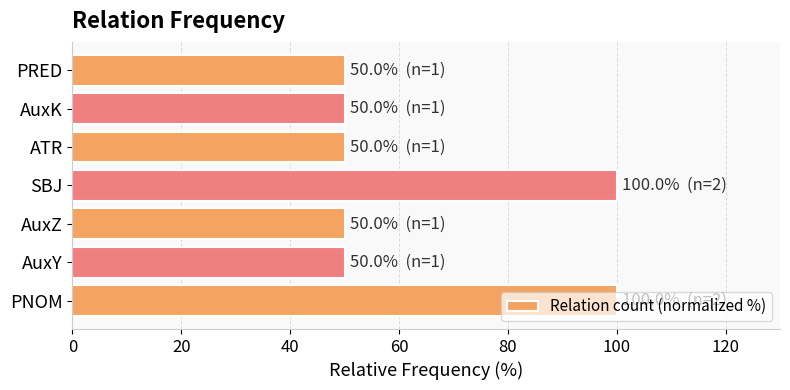

What is the difference between the second highest and second lowest values?

50